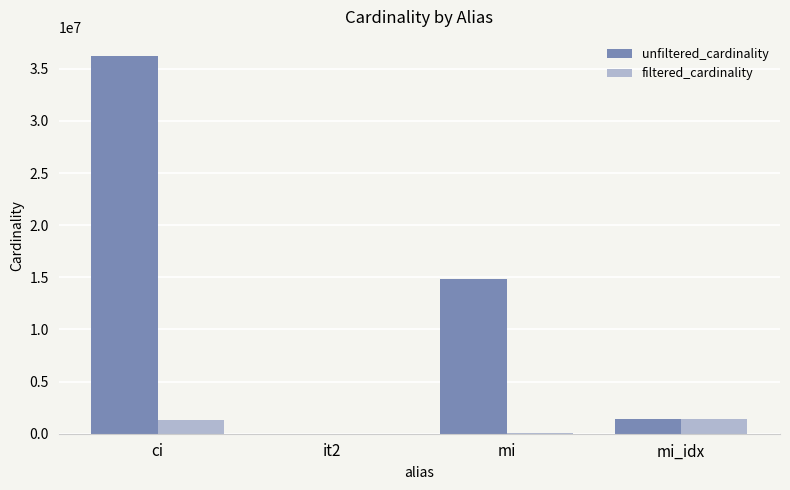

What is the total value across all series at it2?

114